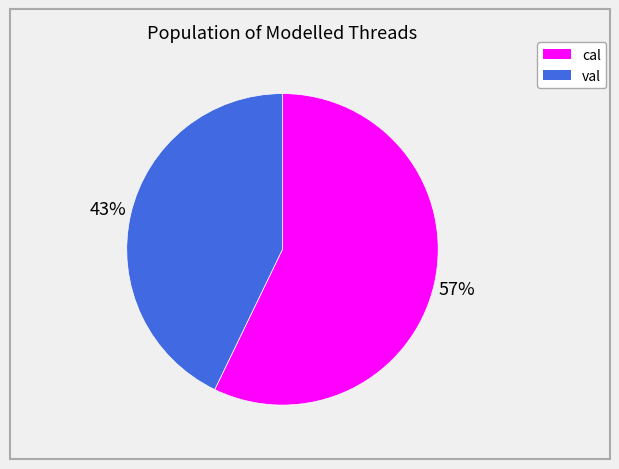

To the nearest percent, what is the combined percentage of cal and val?

100%